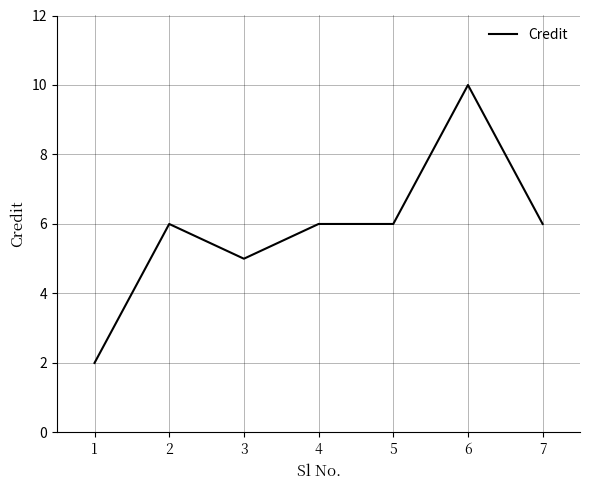

What is the maximum value shown in the chart?

10